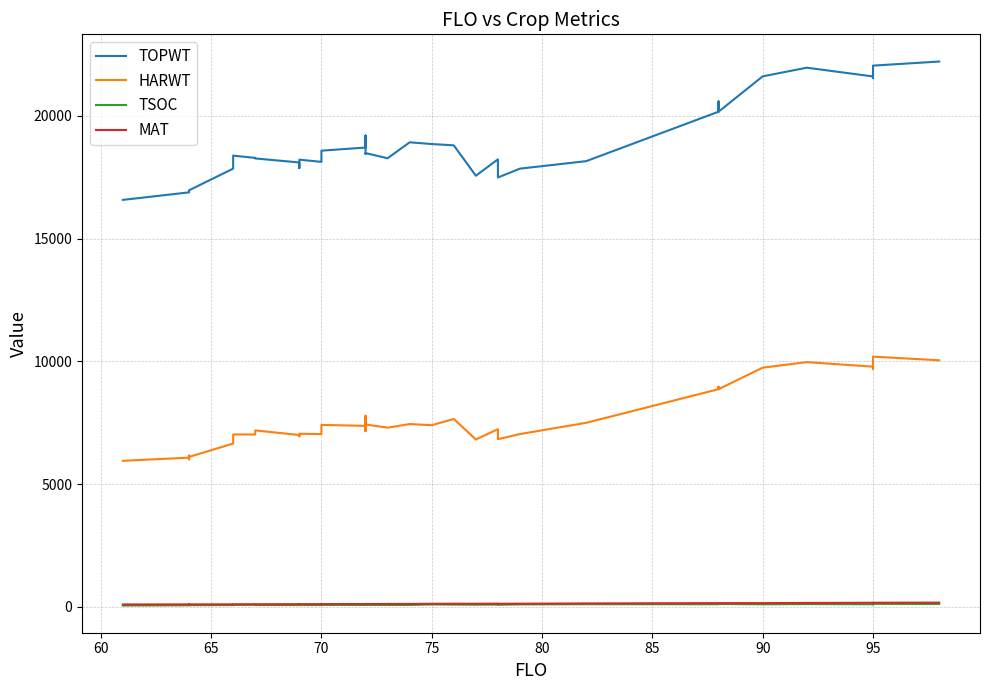

True or false: TOPWT and TSOC intersect in this chart.

False